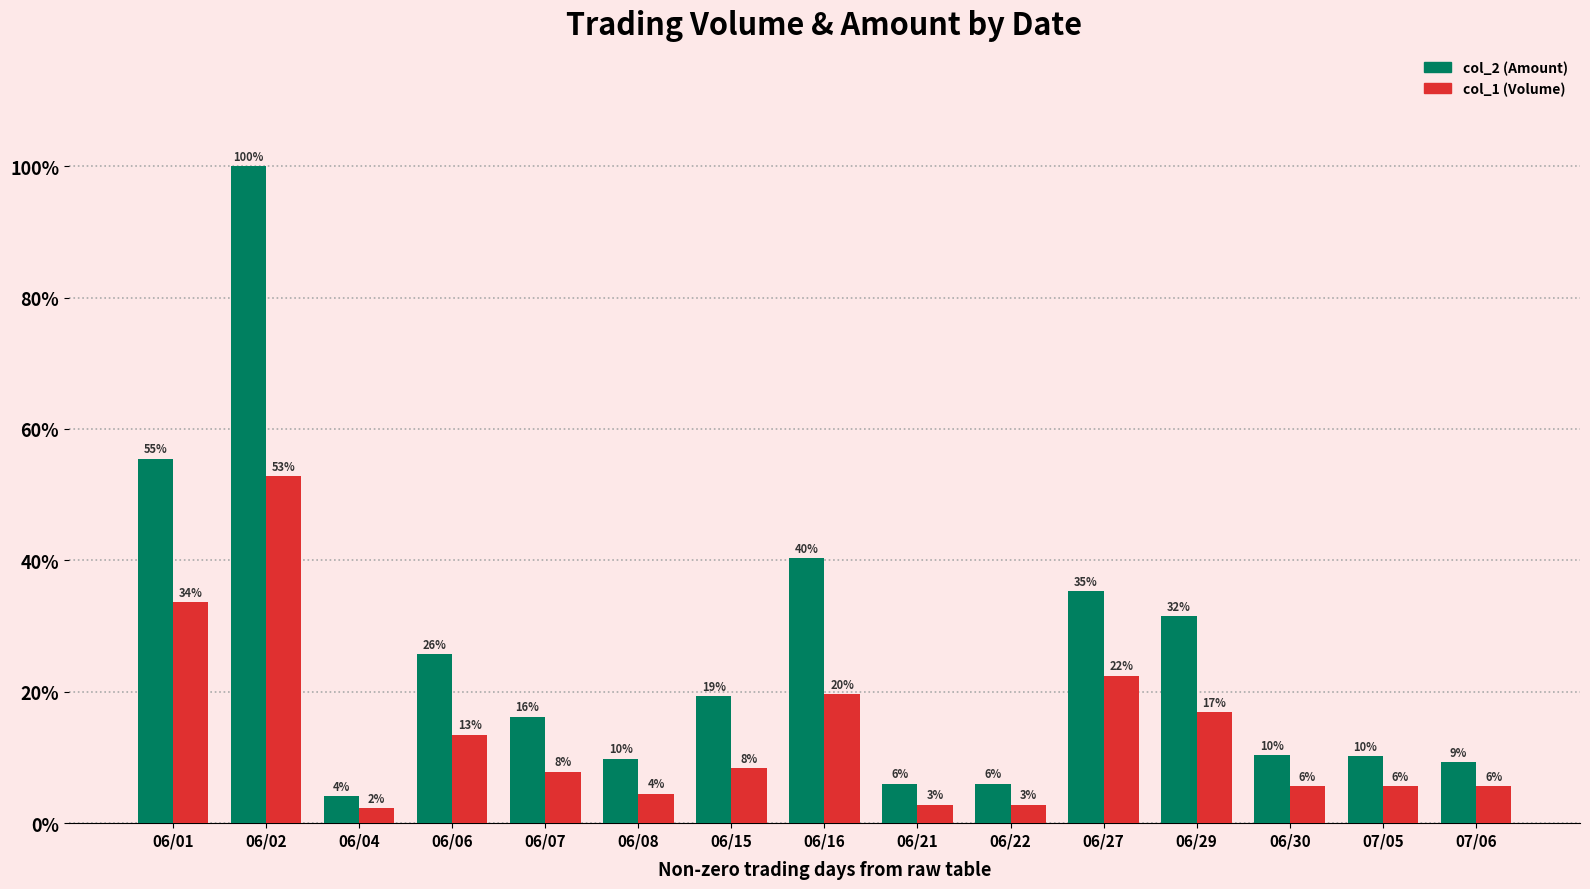

What is the label of the 9th bar from the right?

06/15